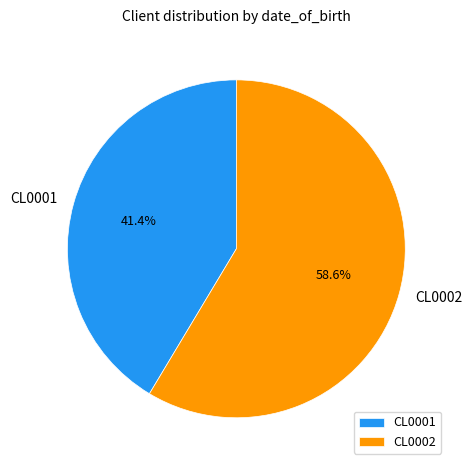

To the nearest percent, what is the combined percentage of CL0002 and CL0001?

100%